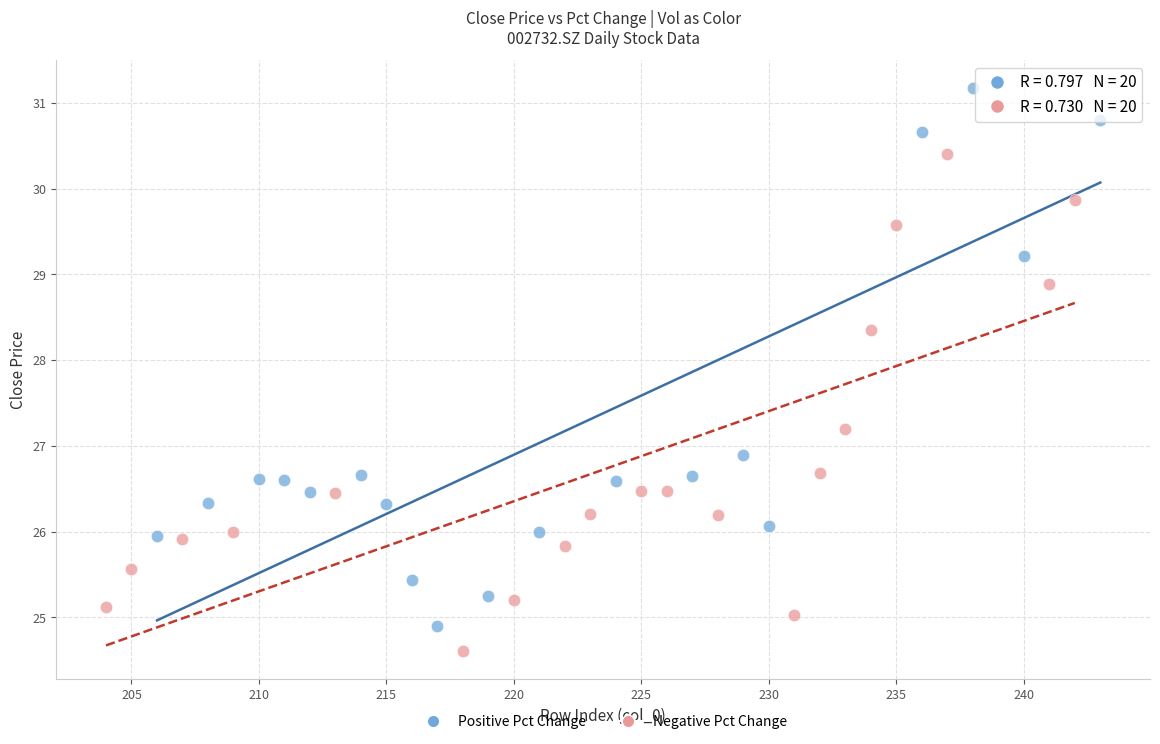

Which series contains the highest Y value?

Positive Pct Change